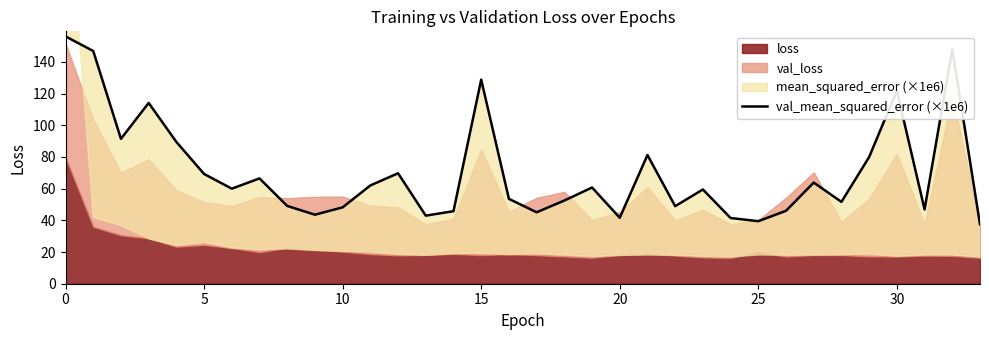

What is the value of the 34th point from the left?

37.5